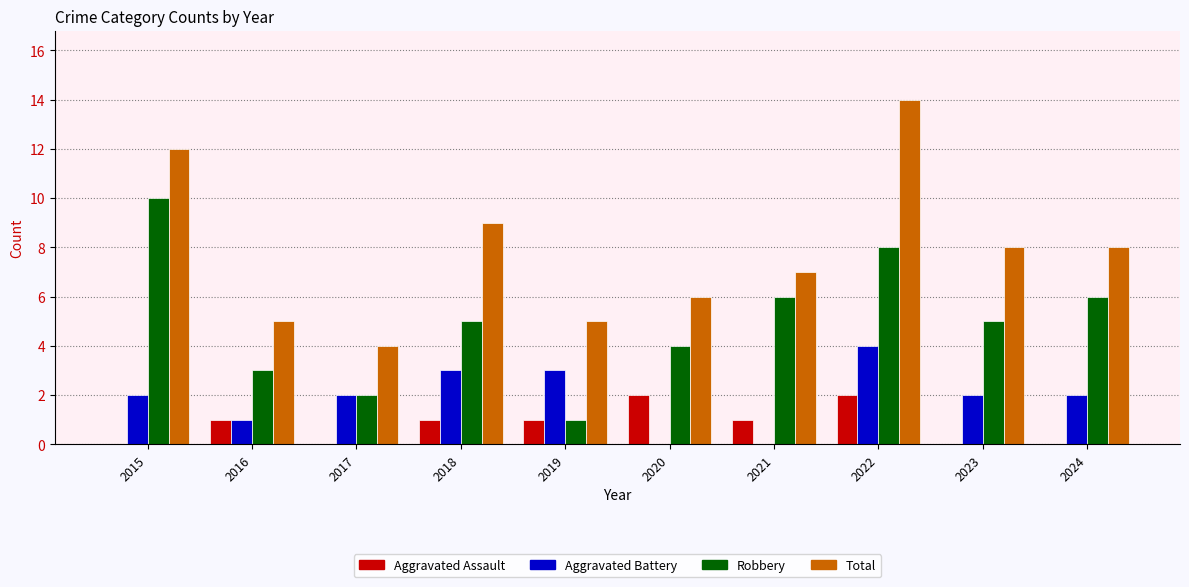

True or false: Total has a value of 7 at 2017.

False